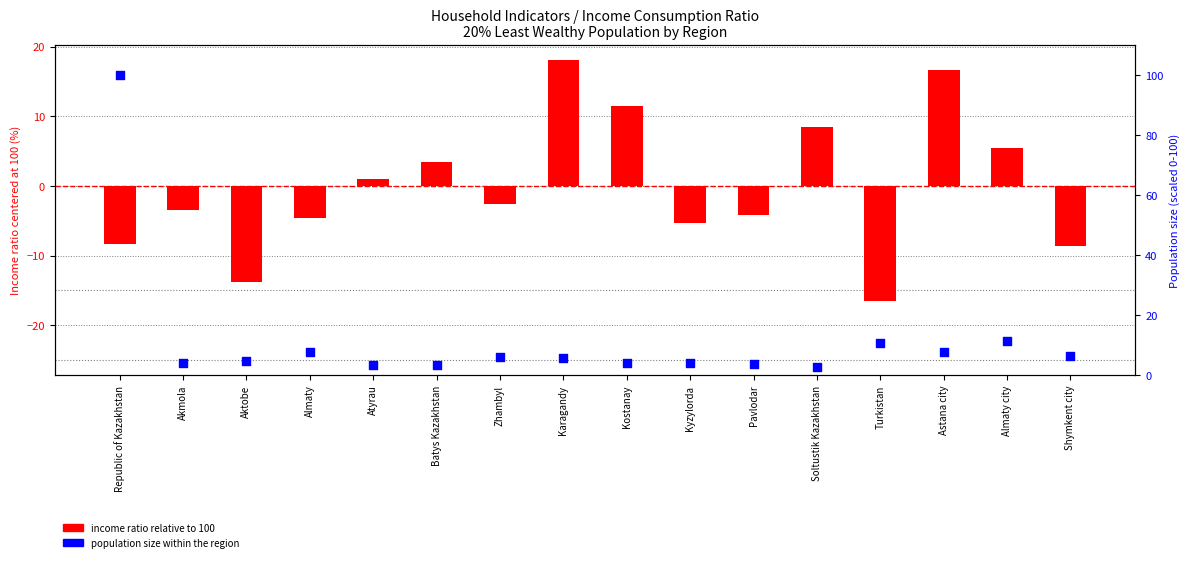

Which series has the widest spread of Y values?

population size (scaled)